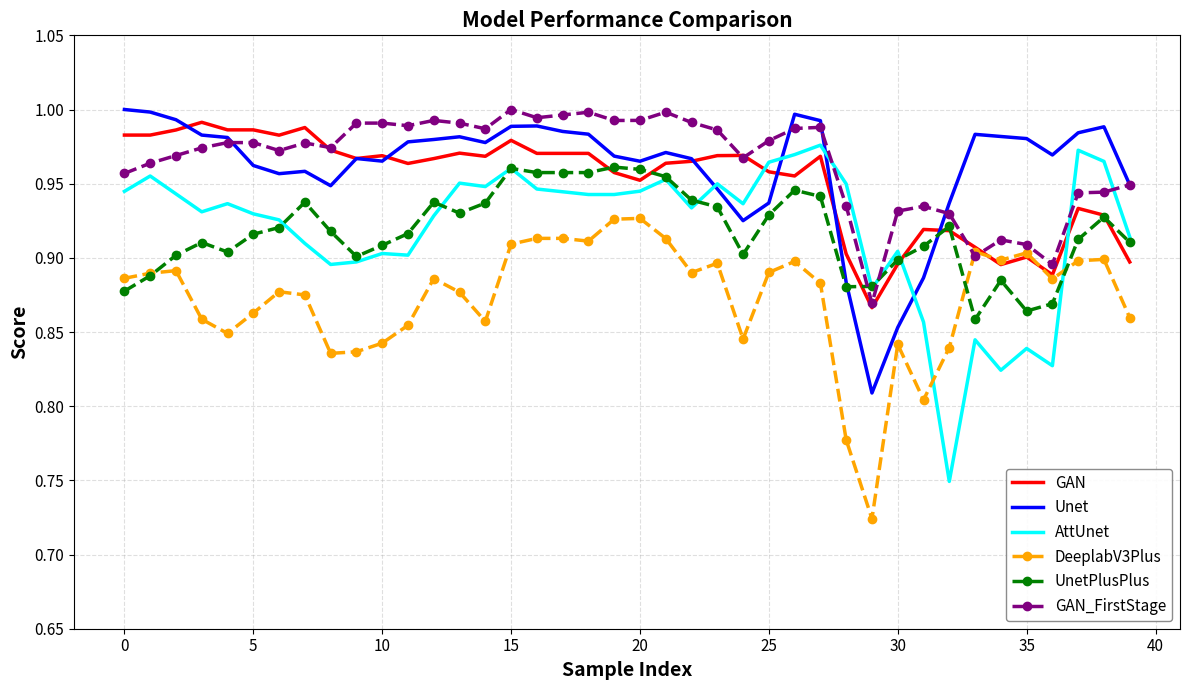

How many distinct data groups are displayed?

6